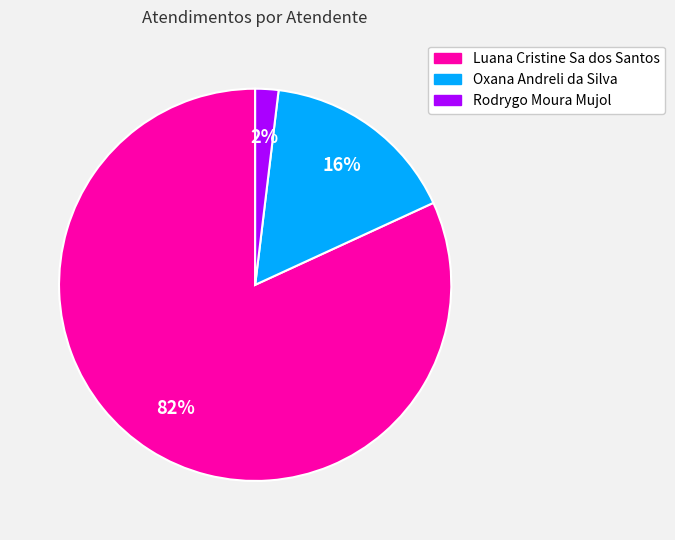

Rank the categories by value from lowest to highest.

Rodrygo Moura Mujol, Oxana Andreli da Silva, Luana Cristine Sa dos Santos